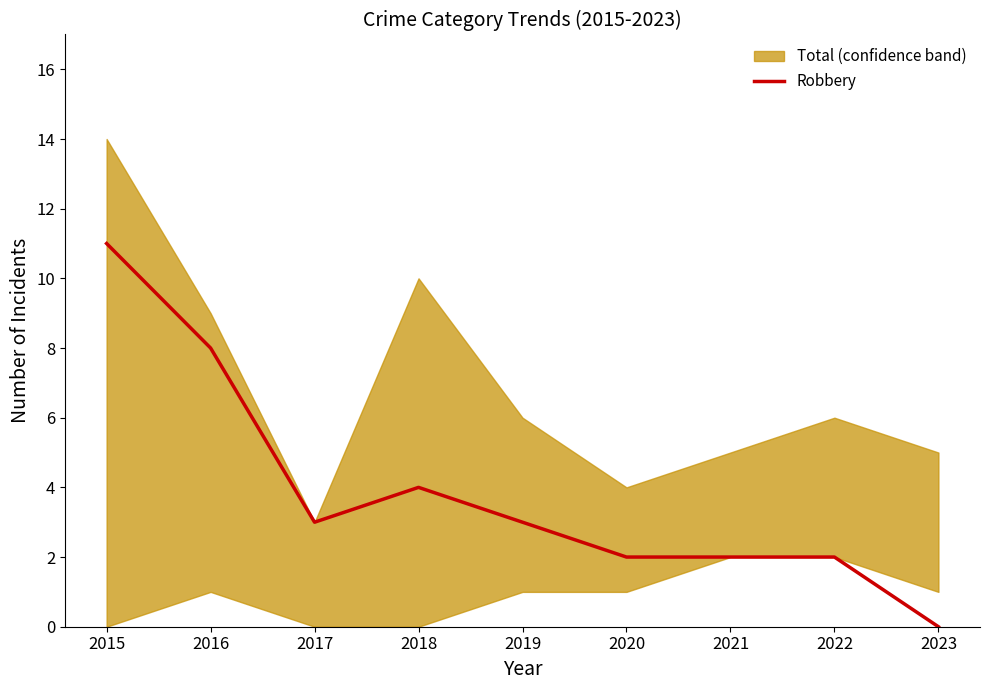

The value at 2019 is 2. True or false?

False